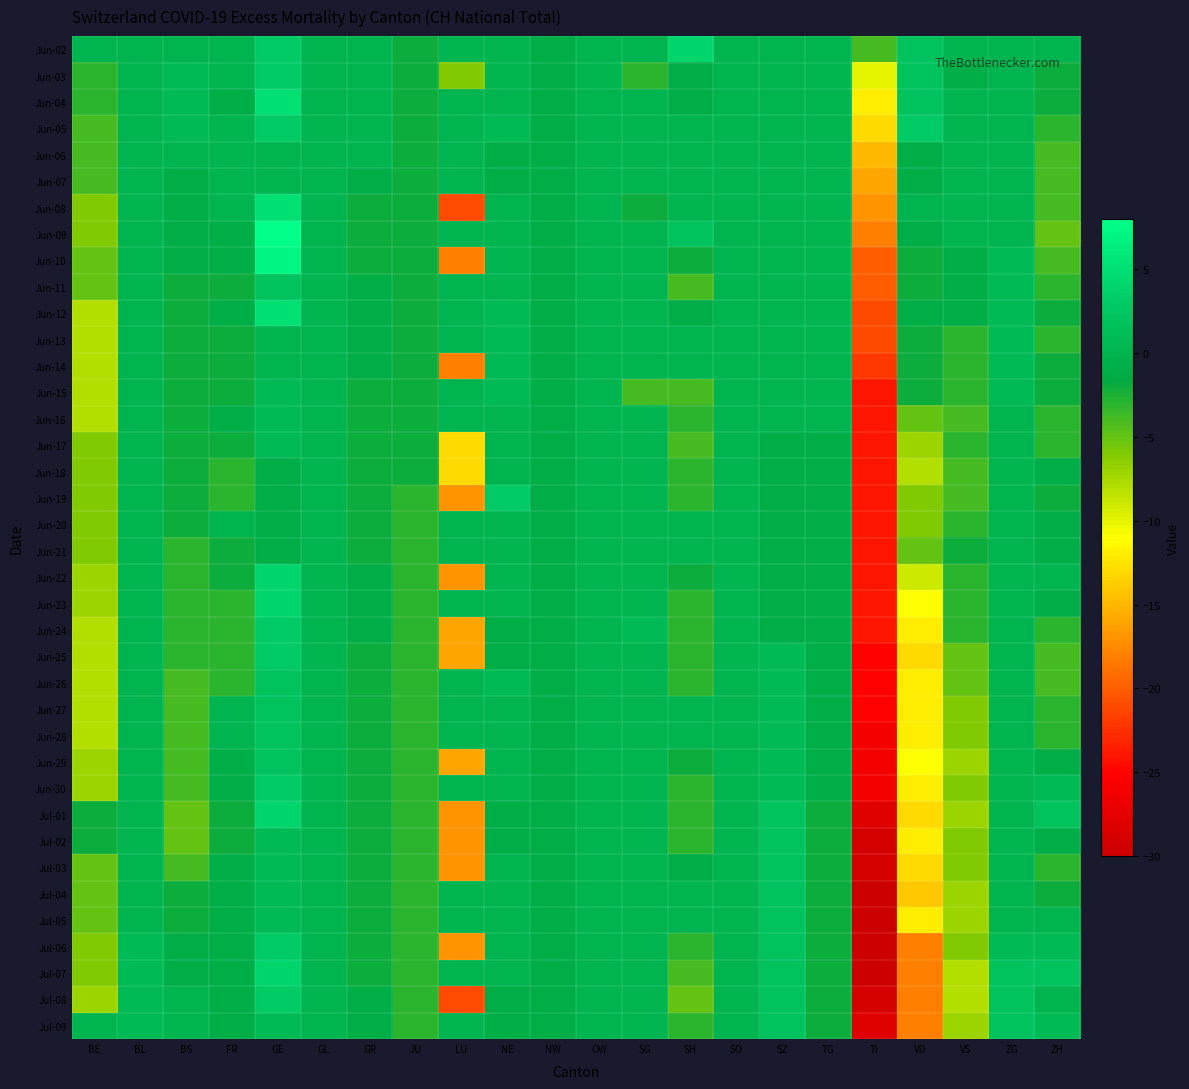

How many data points does each series have?

22